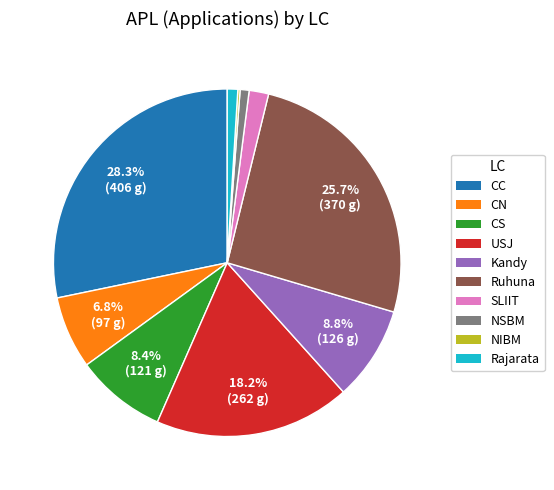

To the nearest percent, what is the difference between the largest and smallest slice percentages?

28%